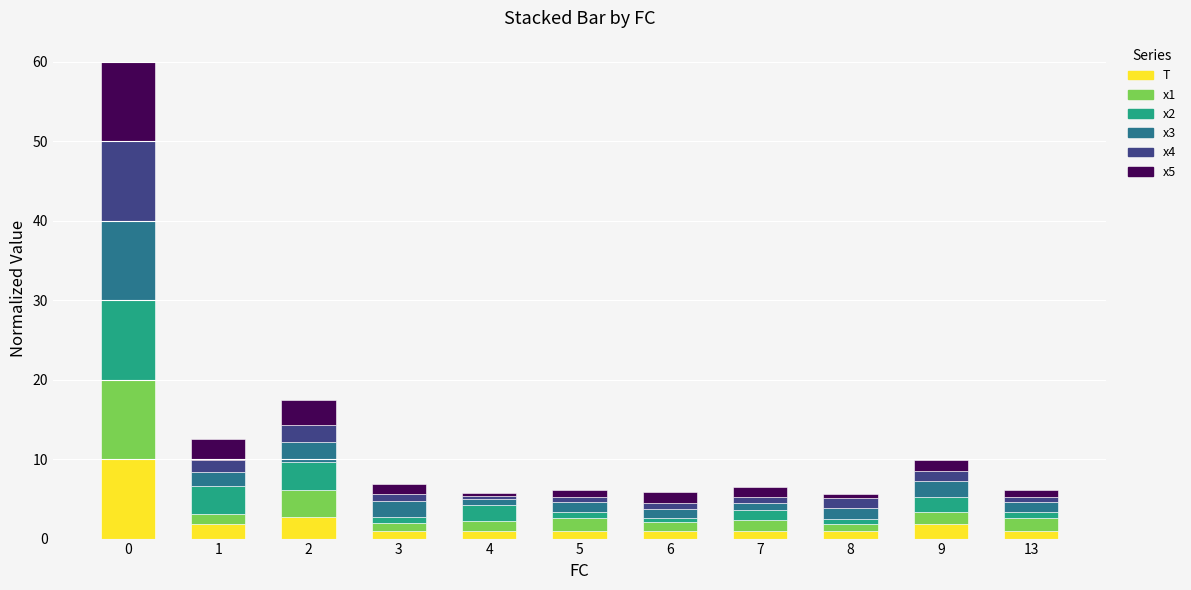

What is the difference between the maximum and minimum values in the T series?

9.1